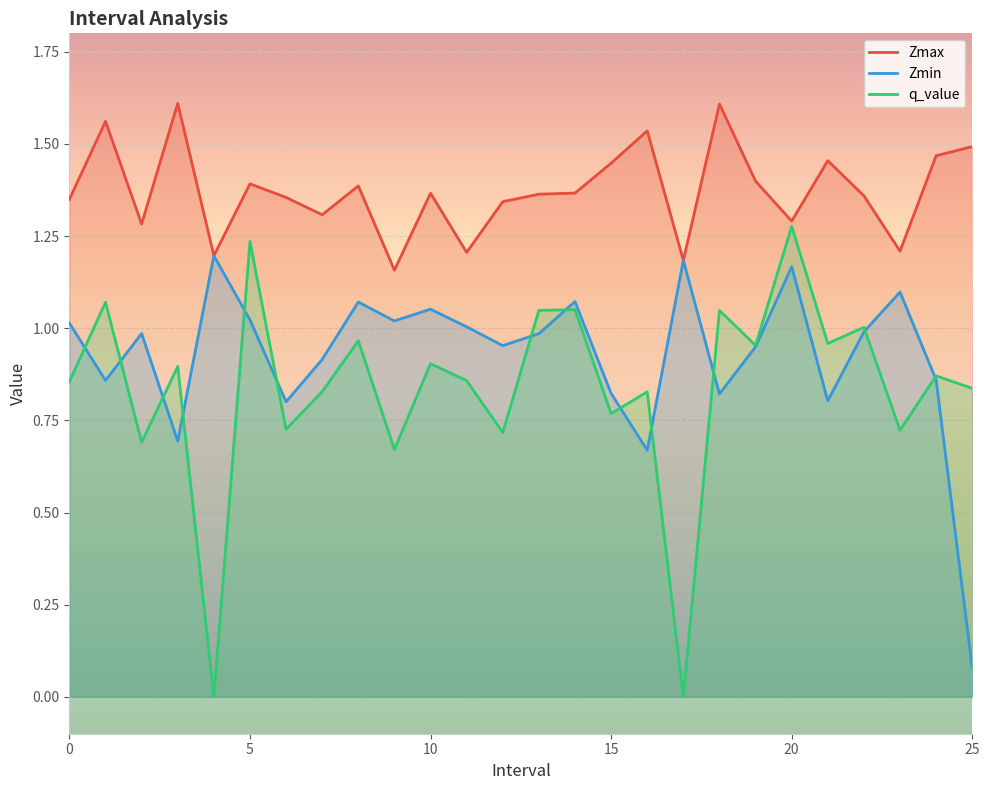

Is it true that q_value equals 0.5 at 15?

False